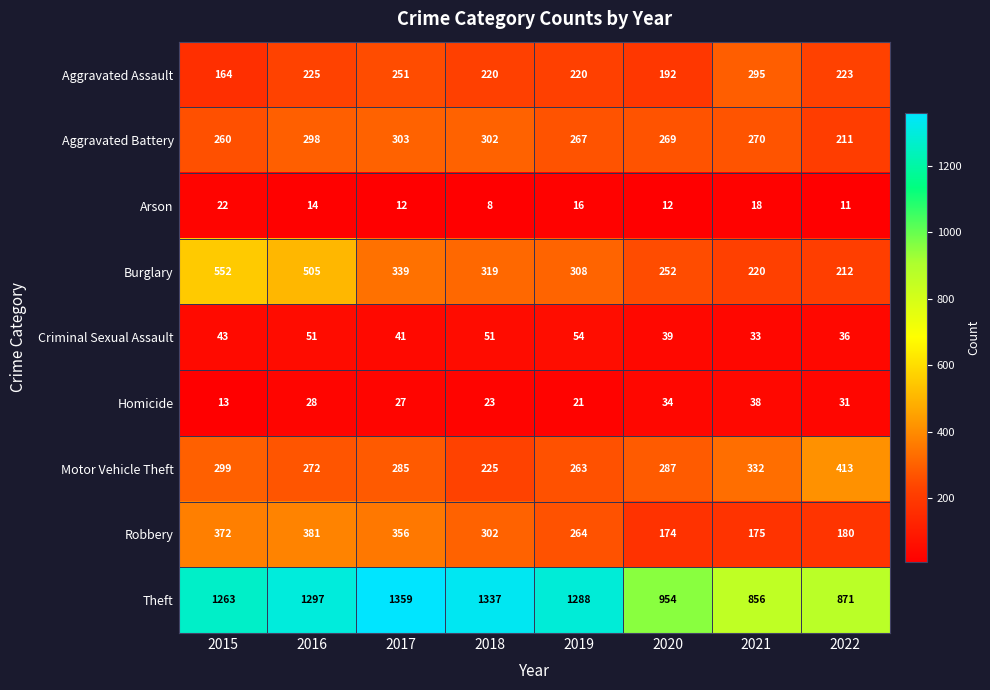

What is the difference between the highest and lowest values at 2021?

838